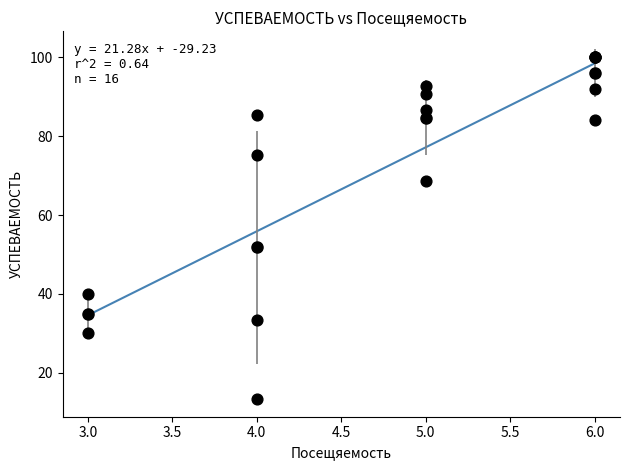

What Y value in the scatter plot is closest to 56?

68.7